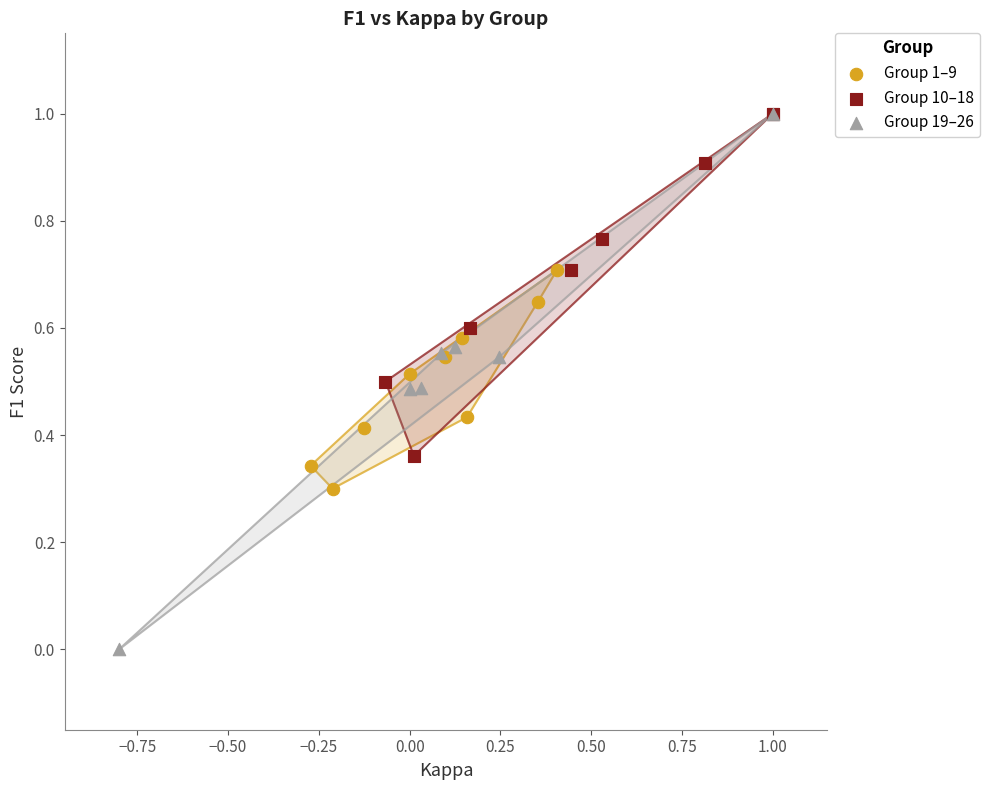

Which series has the largest Y range (max minus min)?

Group 19–26